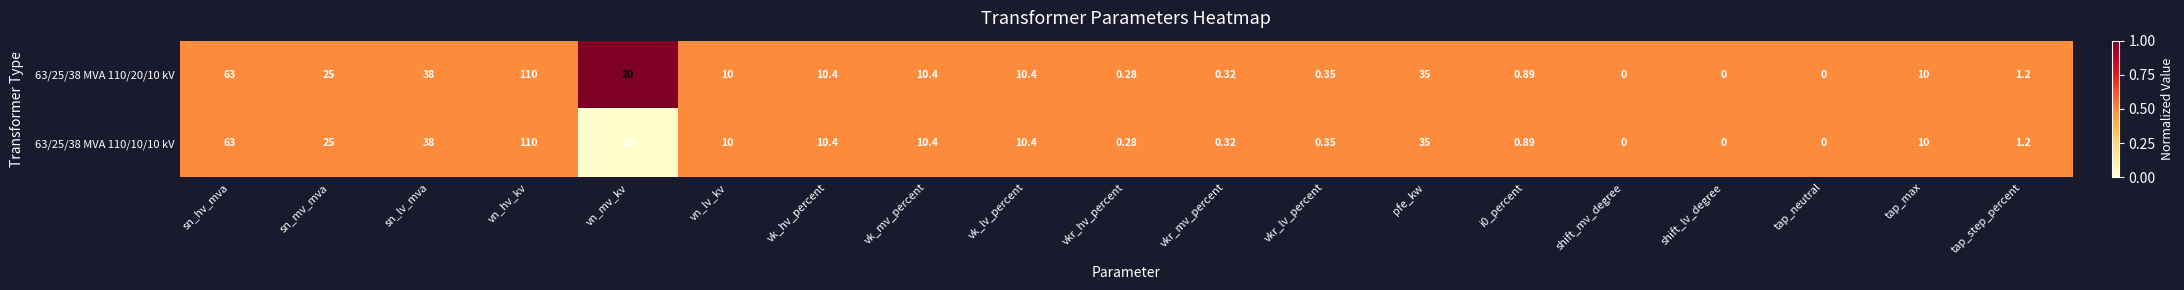

Which category has the highest value in the 63/25/38 MVA 110/10/10 kV series?

vn_hv_kv